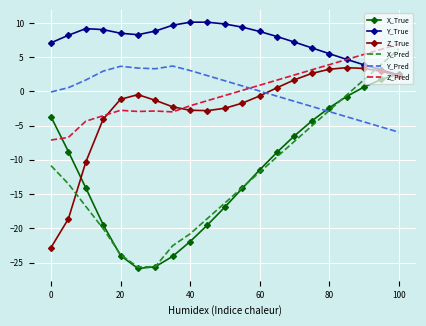

How many times do Z_Pred and X_True cross each other?

1